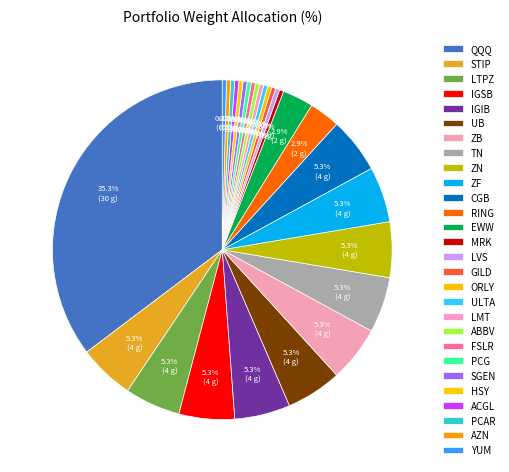

To the nearest percent, what percentage of the pie is TN?

5%